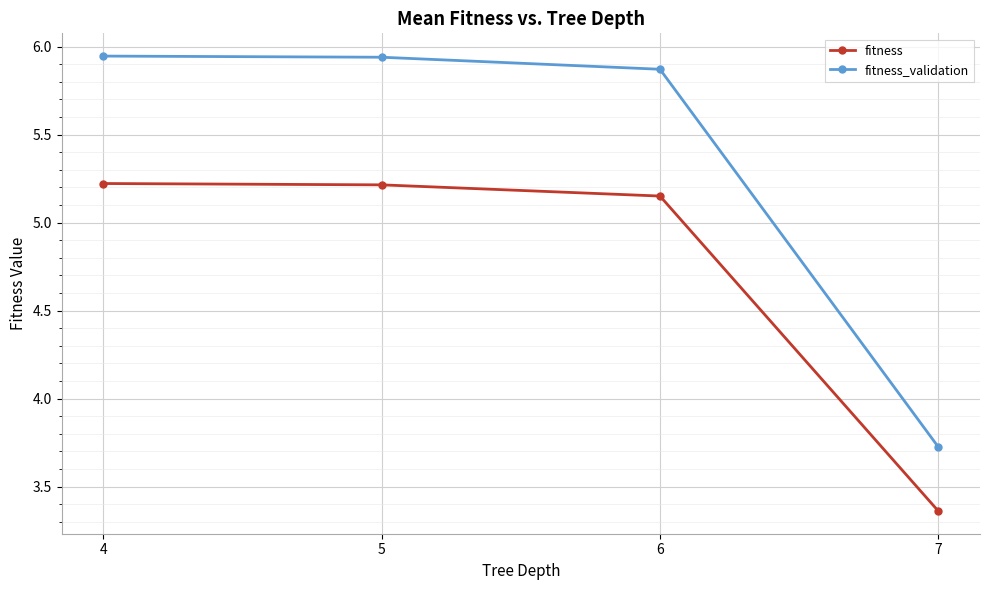

Which series has the largest total across all categories?

fitness_validation